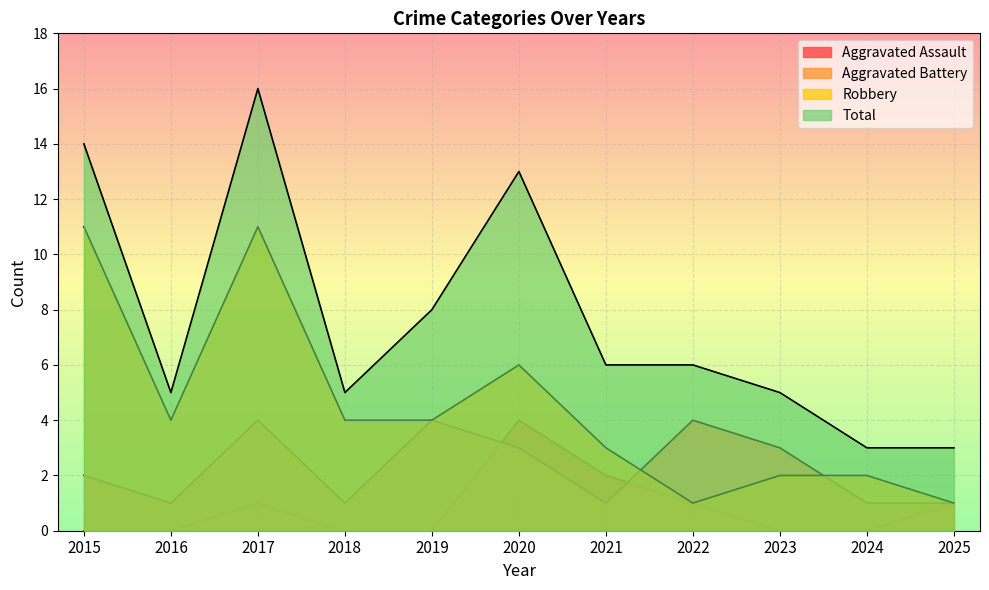

True or false: Total and Robbery intersect in this chart.

False